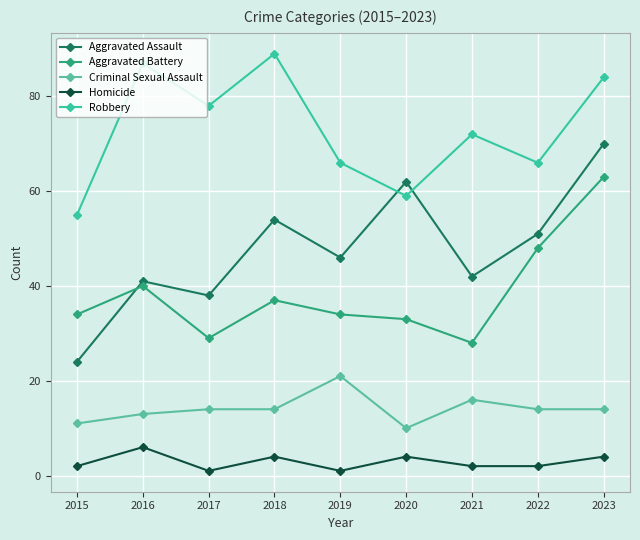

What is the value of the Criminal Sexual Assault point at the 9th from the left?

14